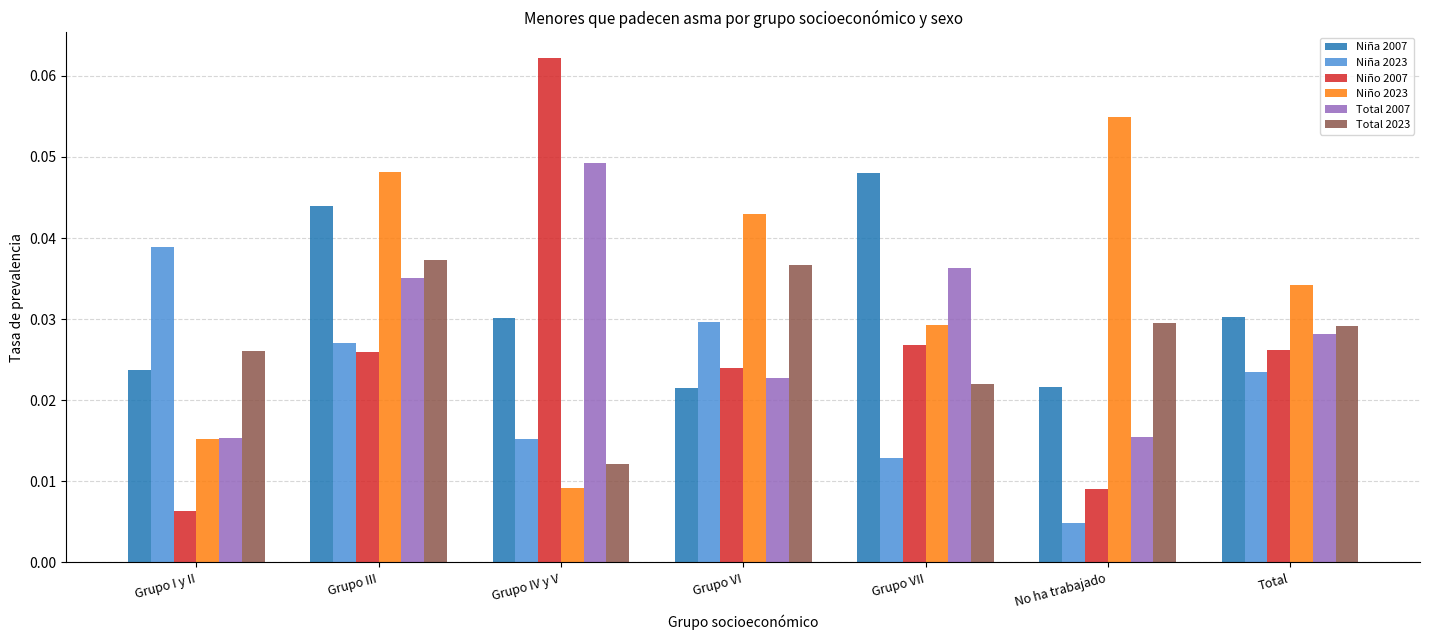

Which series changed the most between Grupo III and No ha trabajado?

Niña 2007